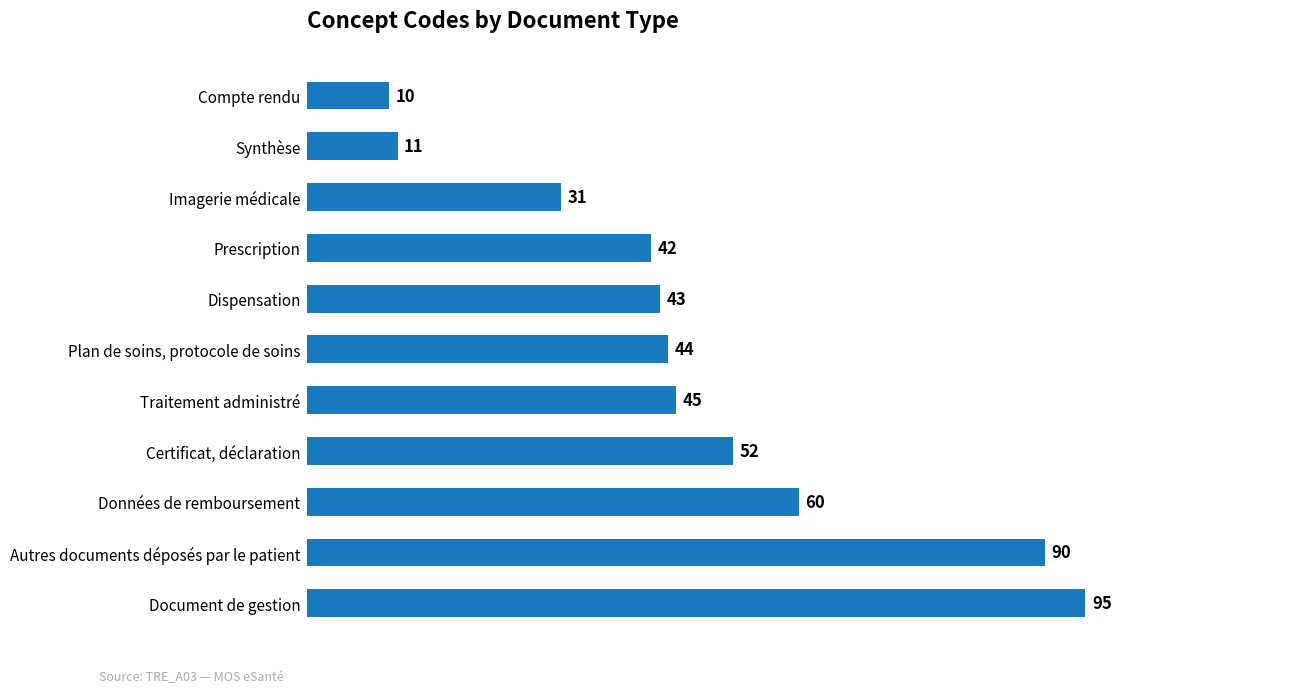

How many bars are there in total?

11